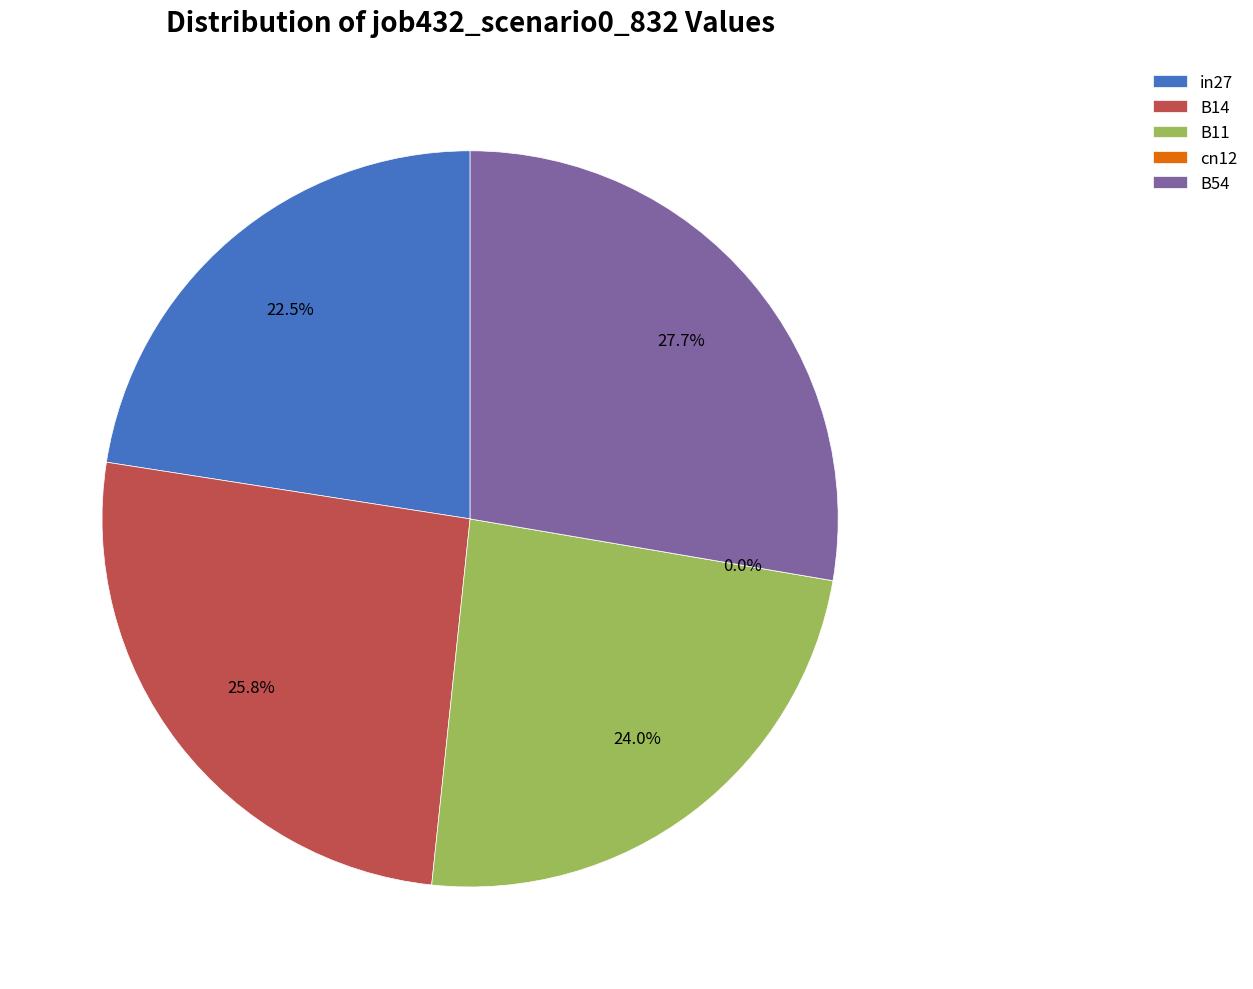

The in27 slice represents 23% of the pie. True or false?

True